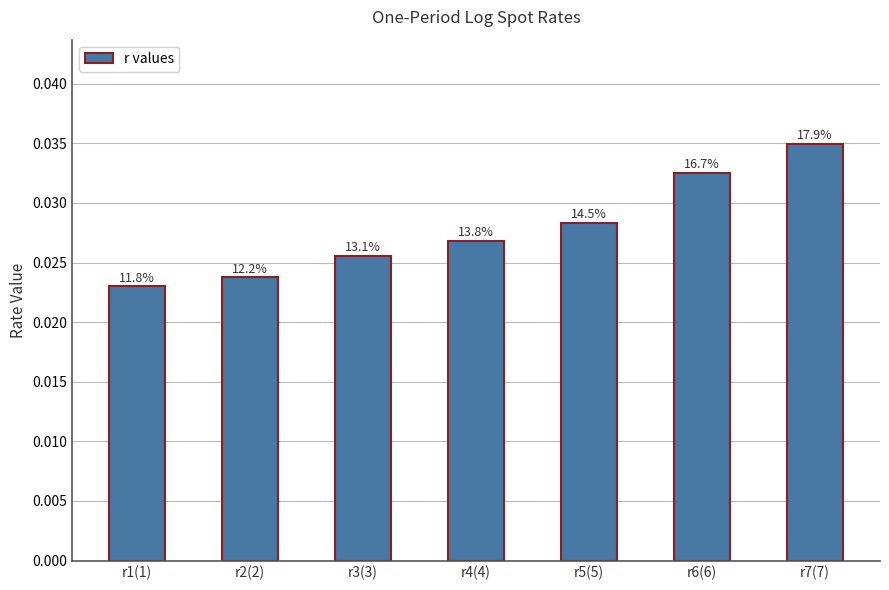

How many values are between 0 and 1?

7